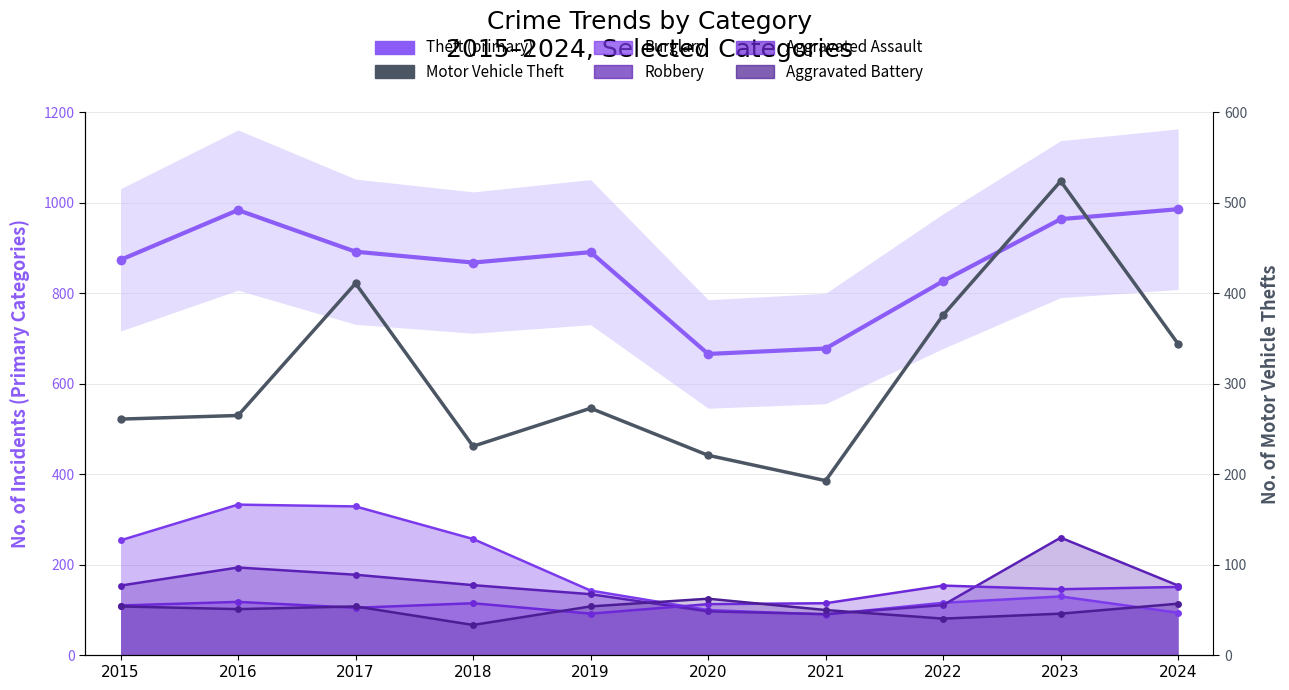

The value of Aggravated Battery at 2021 is 100. True or false?

True